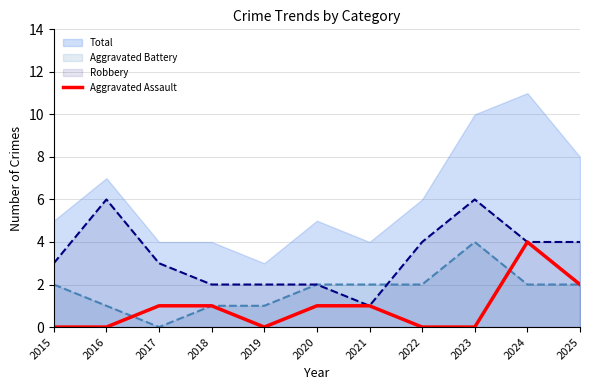

At which category does the data reach its first local valley?

2019